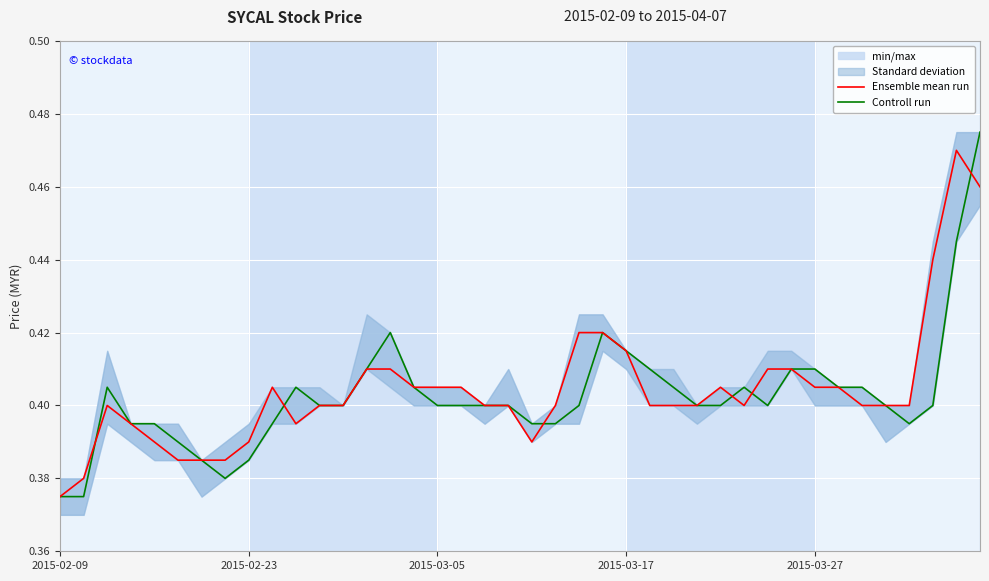

What is the average value of the Controll run series?

0.4